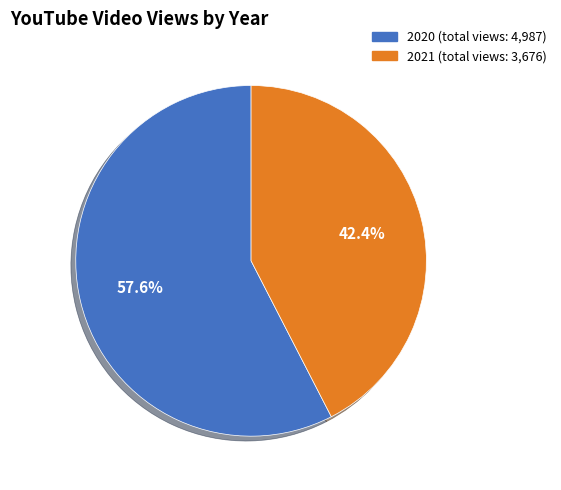

Is there any slice that represents more than half of the pie?

Yes